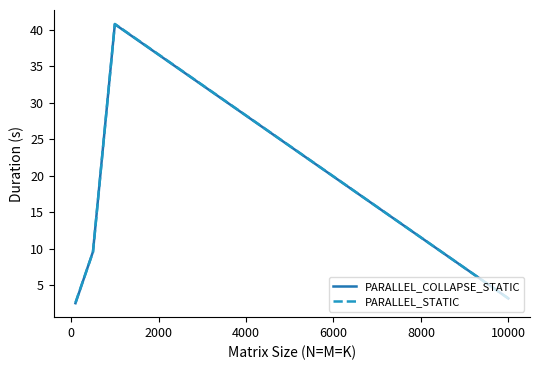

Count the number of data series in this chart.

2